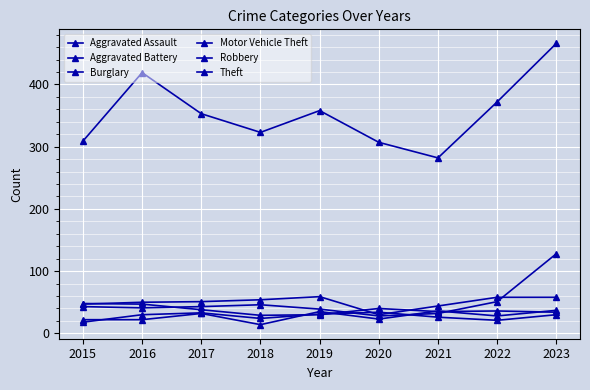

How many lines are shown in the chart?

6